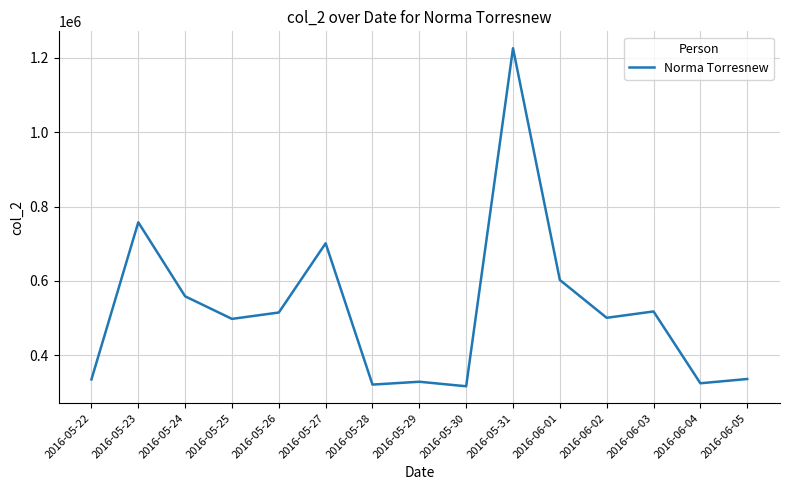

Where does the data first go above 500835?

2016-05-23